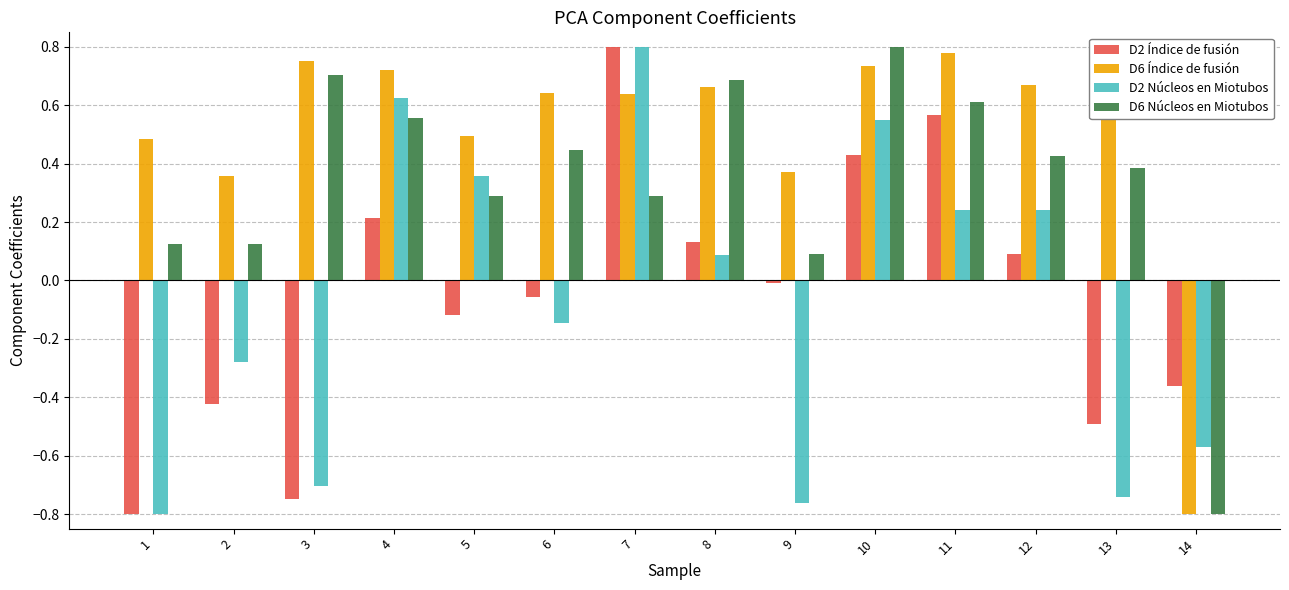

What is the value of the D2 Núcleos en Miotubos bar at the 12th from the left?

0.2